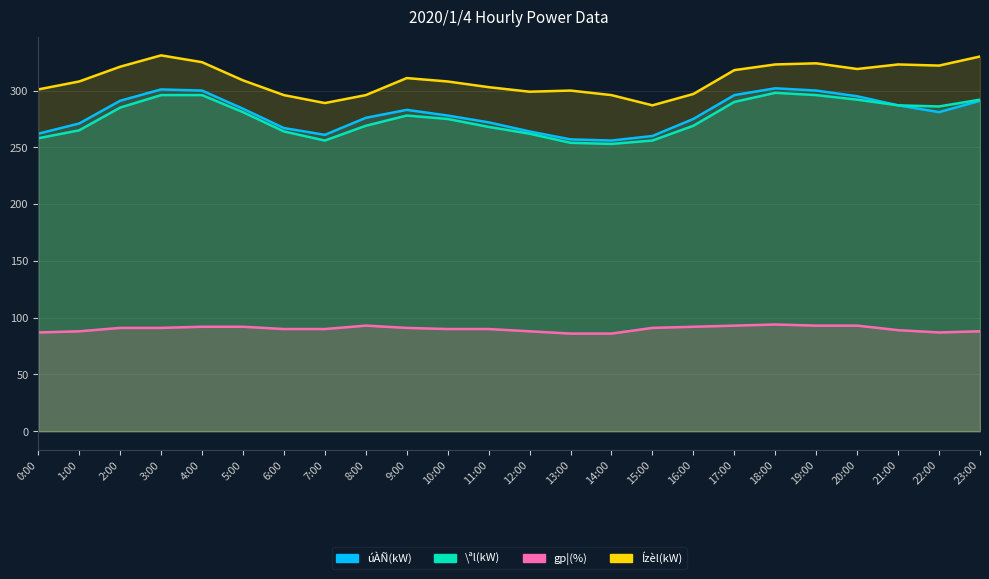

Is it true that \ªl(kW) equals 258 at 0:00?

True